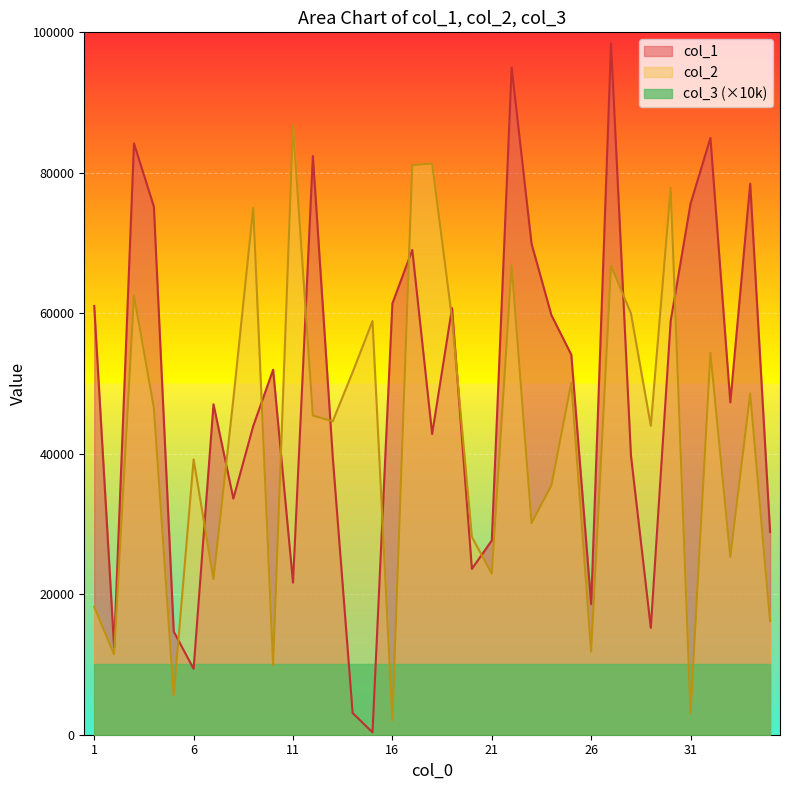

At which category does the chart reach its peak across all series?

27